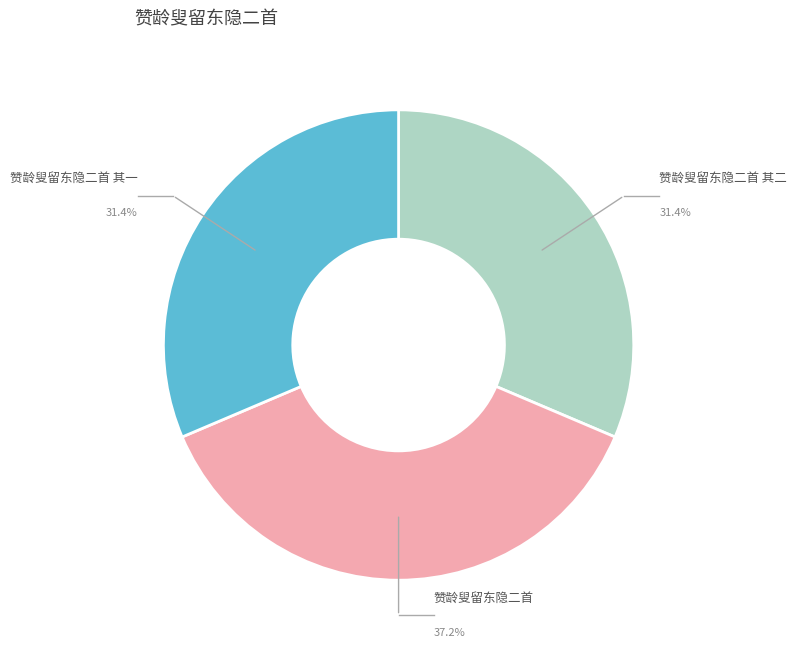

Approximately how many times larger is the value at 赞龄叟留东隐二首 compared to 赞龄叟留东隐二首 其二?

1.2